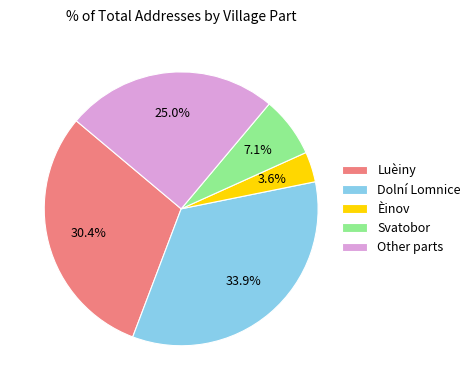

How many segments does this pie chart have?

5